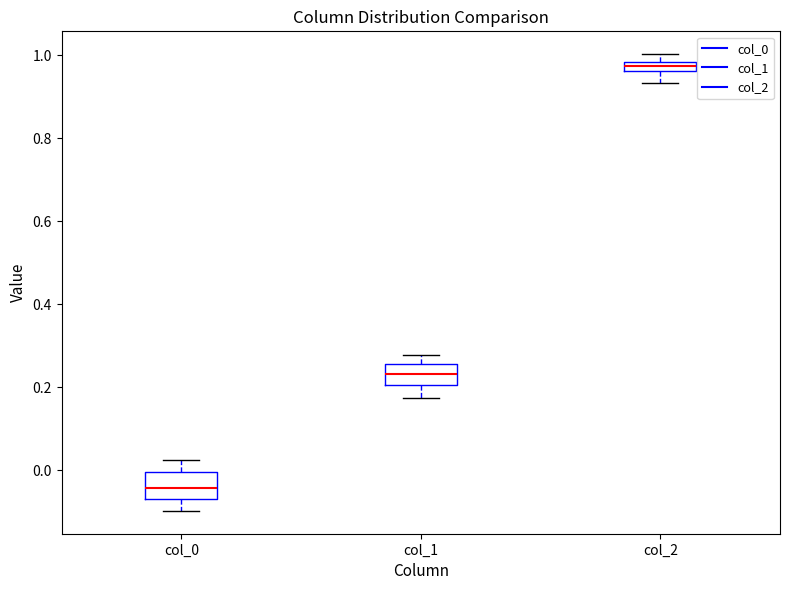

Which box's median line is the highest?

col_2